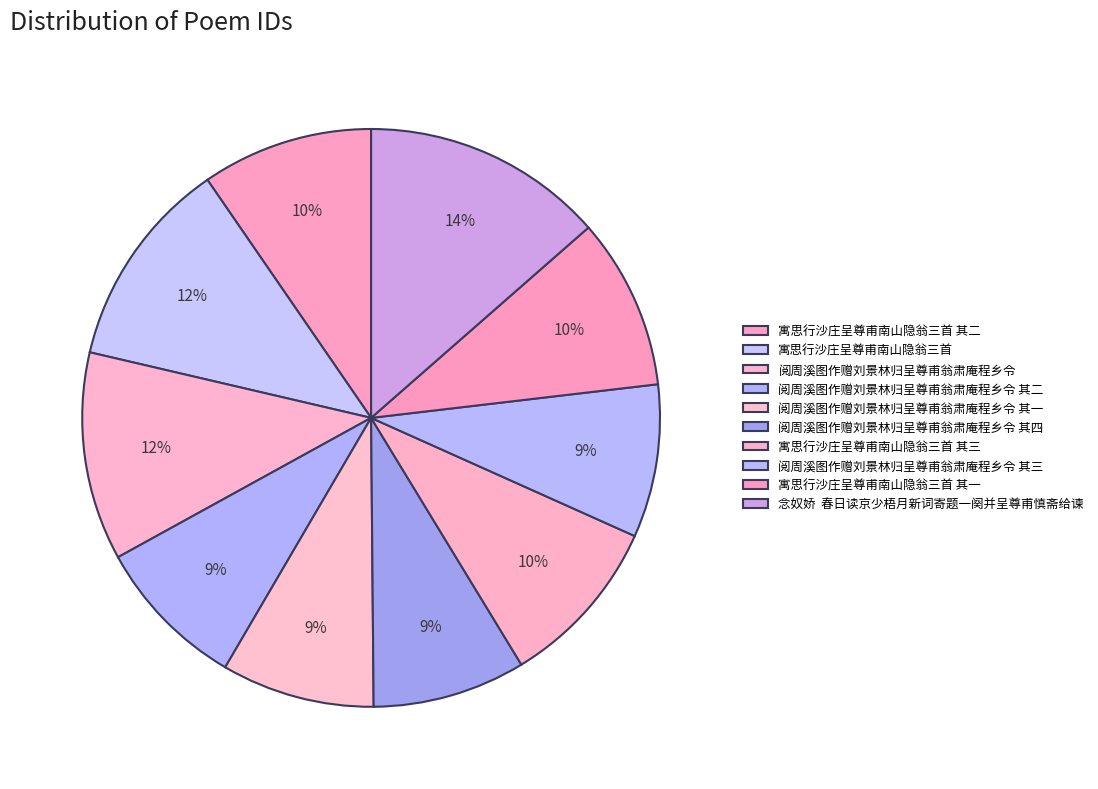

Rank the categories by value from highest to lowest.

念奴娇  春日读京少梧月新词寄题一阕并呈尊甫慎斋给谏, 寓思行沙庄呈尊甫南山隐翁三首, 阅周溪图作赠刘景林归呈尊甫翁肃庵程乡令, 寓思行沙庄呈尊甫南山隐翁三首 其三, 寓思行沙庄呈尊甫南山隐翁三首 其二, 寓思行沙庄呈尊甫南山隐翁三首 其一, 阅周溪图作赠刘景林归呈尊甫翁肃庵程乡令 其四, 阅周溪图作赠刘景林归呈尊甫翁肃庵程乡令 其三, 阅周溪图作赠刘景林归呈尊甫翁肃庵程乡令 其二, 阅周溪图作赠刘景林归呈尊甫翁肃庵程乡令 其一